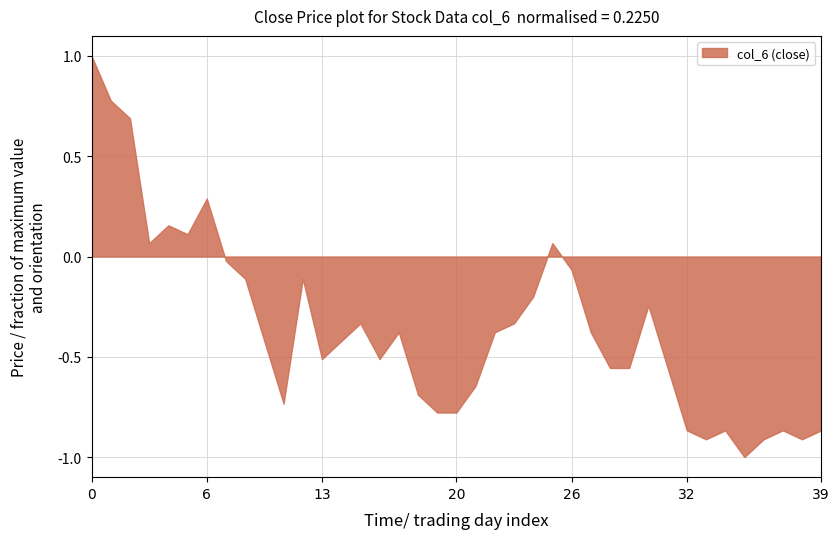

What is the greatest value displayed?

1.0